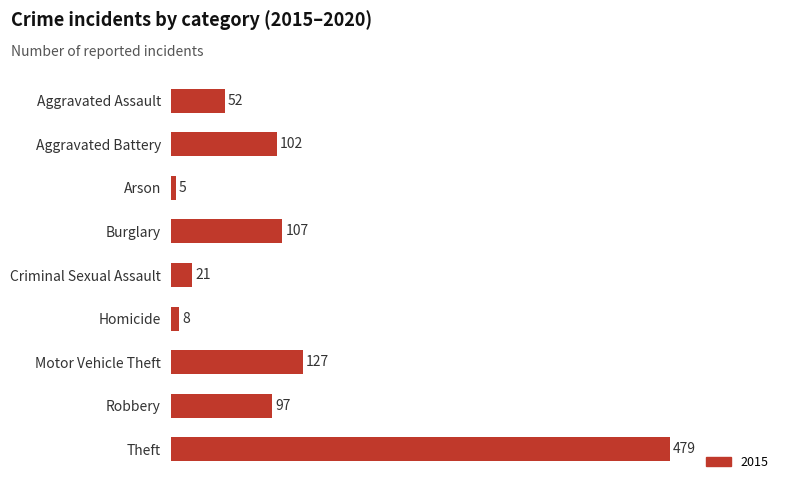

What is the difference between the maximum and second lowest values?

471